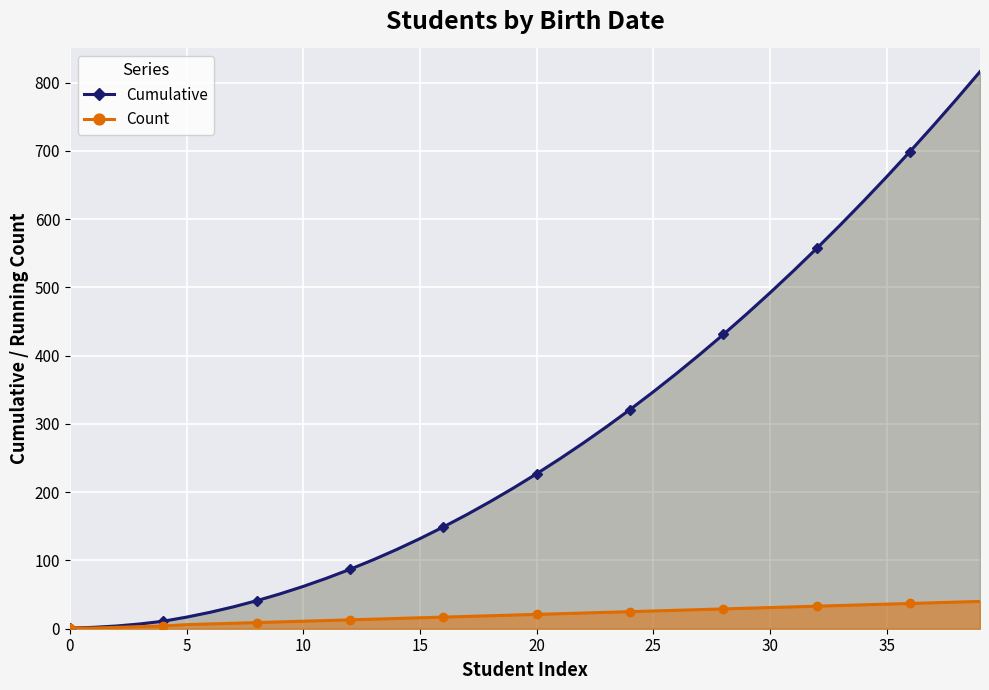

The value of Count at 28 is 29. True or false?

True